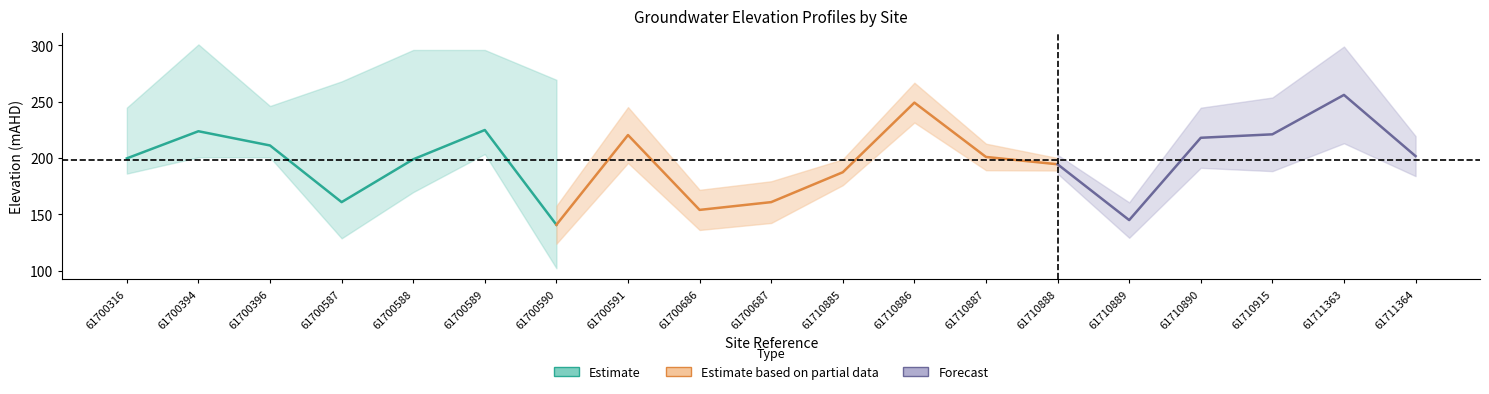

What is the sum of all Elevation_DEM values?

5009.9